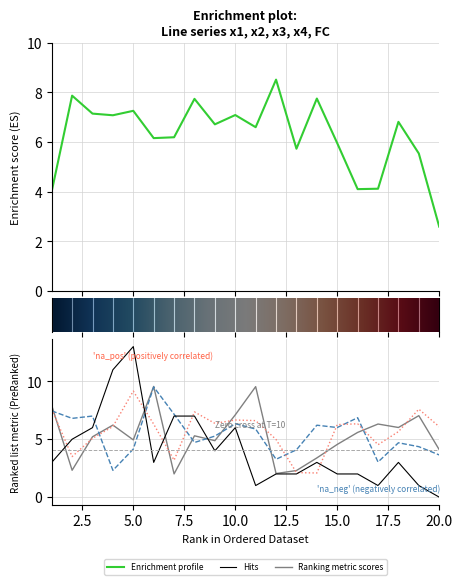

At 7, list the series in order from smallest to largest.

x2, x4, x1, FC, x3